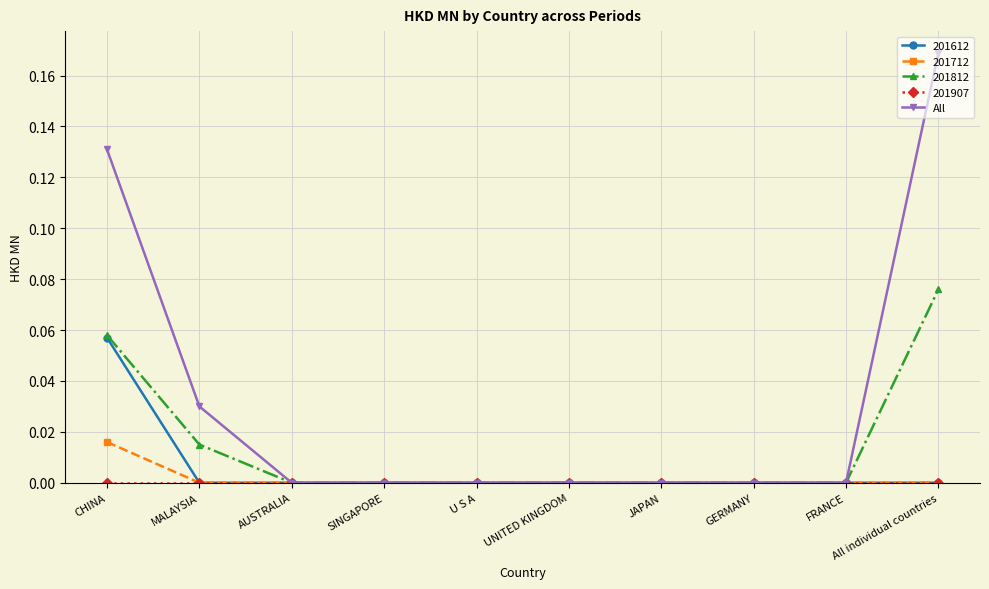

Does the chart have visible grid lines?

Yes